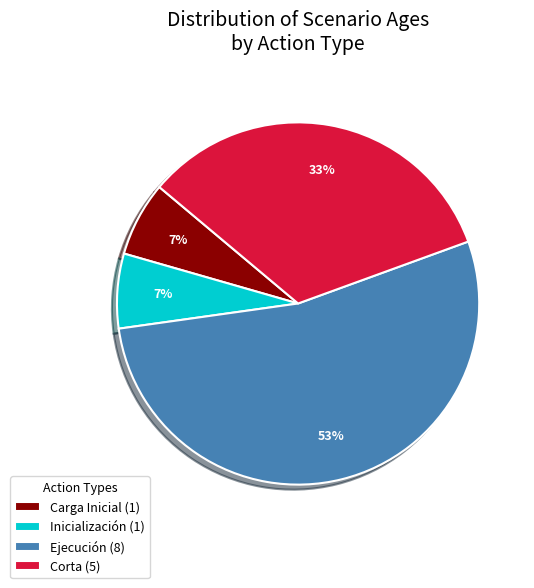

What is the ratio of the value at Ejecución (8) to the value at Corta (5)?

1.6